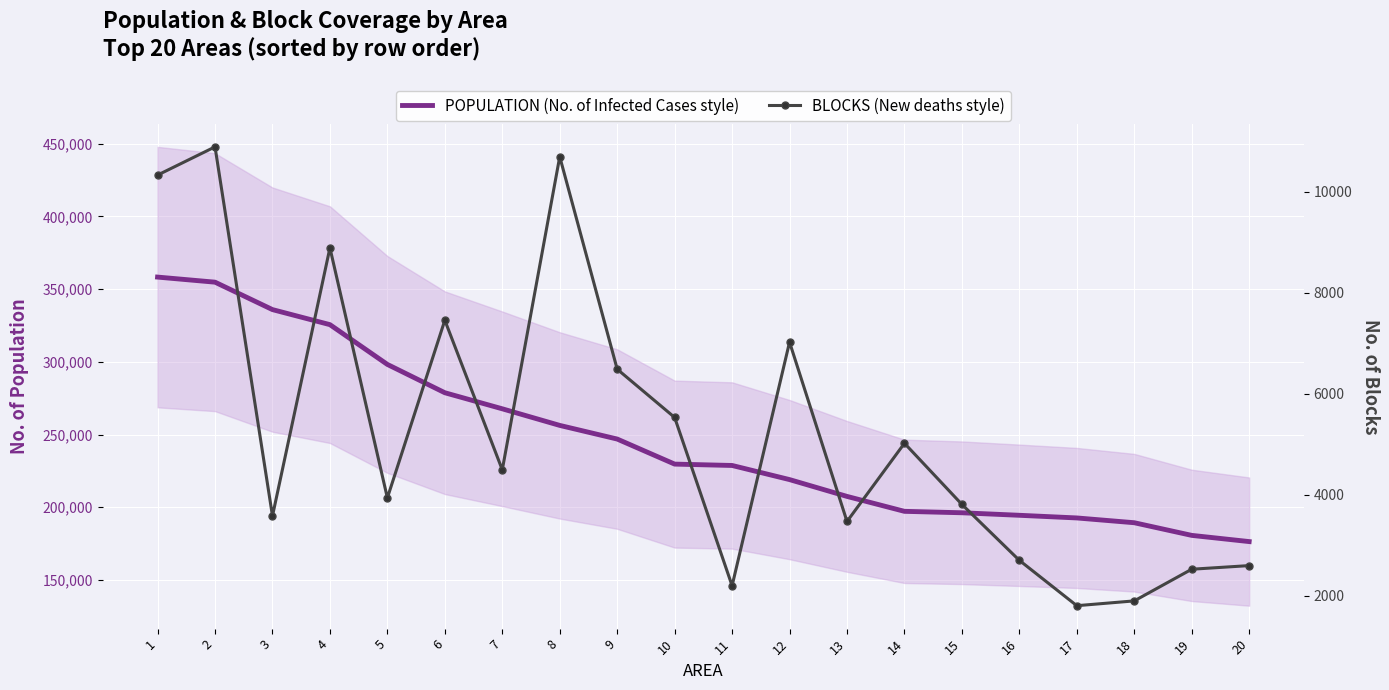

What are all the series names shown in the legend?

POPULATION (No. of Infected Cases style), BLOCKS (New deaths style)